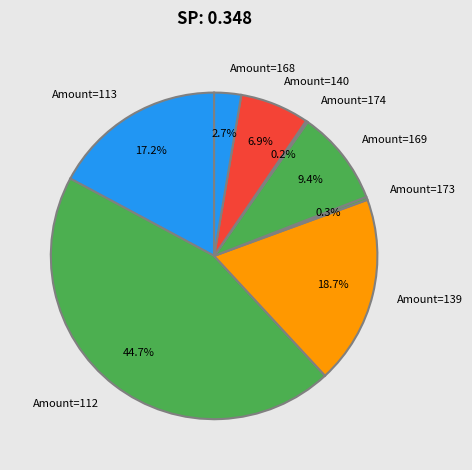

Which slice is the largest?

Amount=112